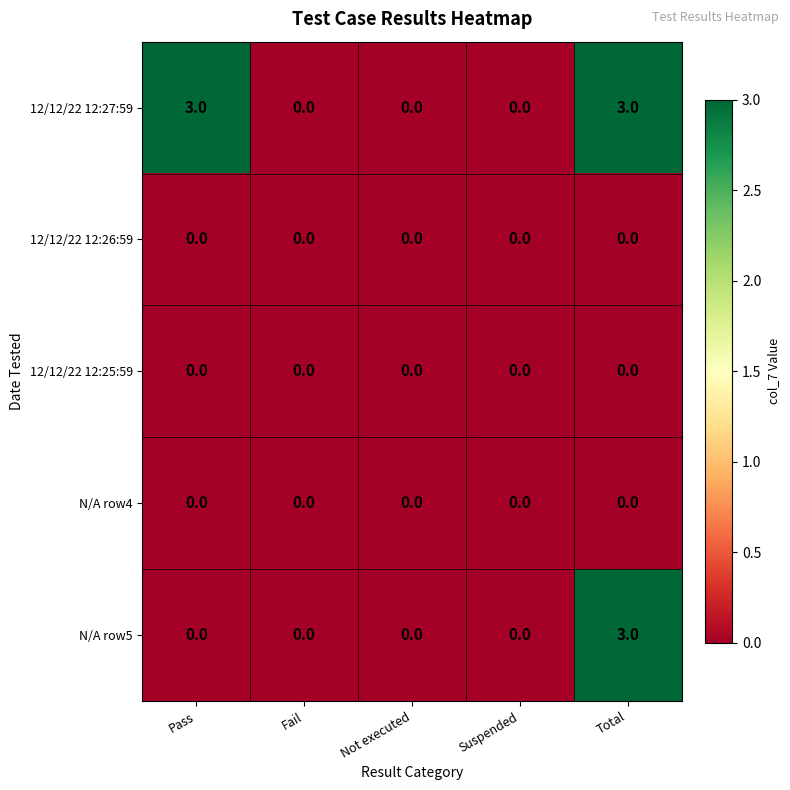

The 12/12/22 12:26:59 series shows 0 at Suspended. True or false?

True